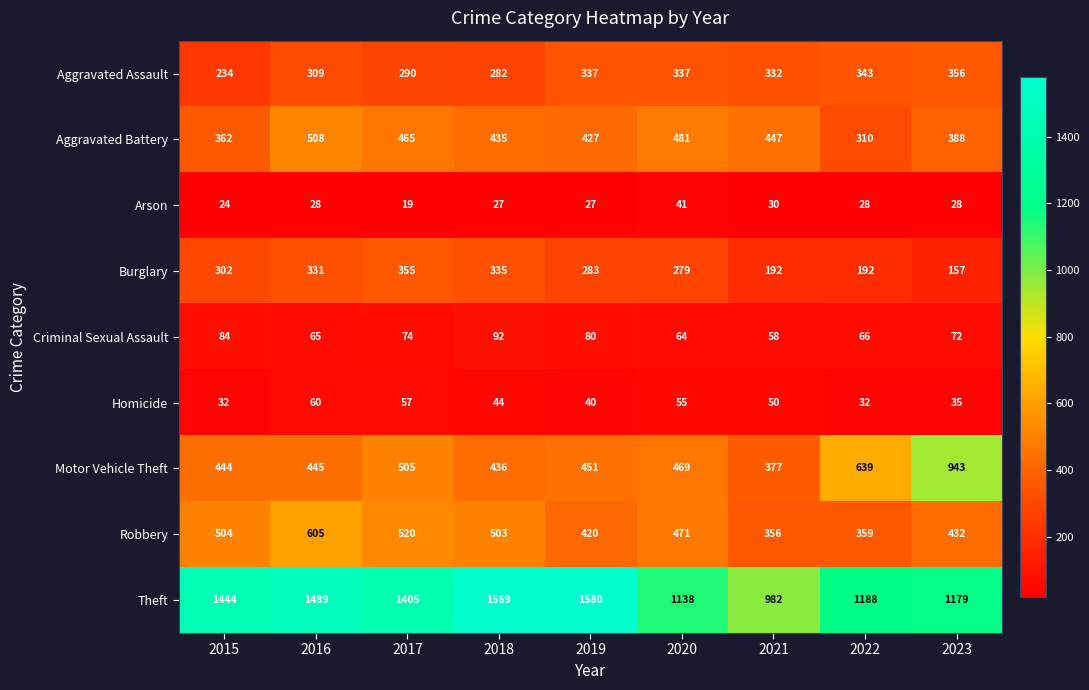

What is the lowest value of the Criminal Sexual Assault series?

58